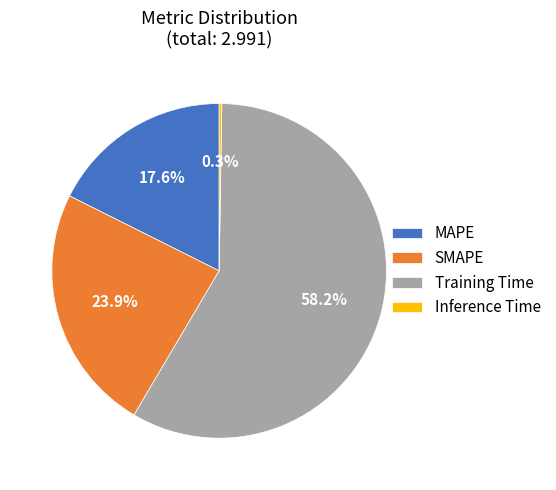

Is there any slice that represents more than half of the pie?

Yes